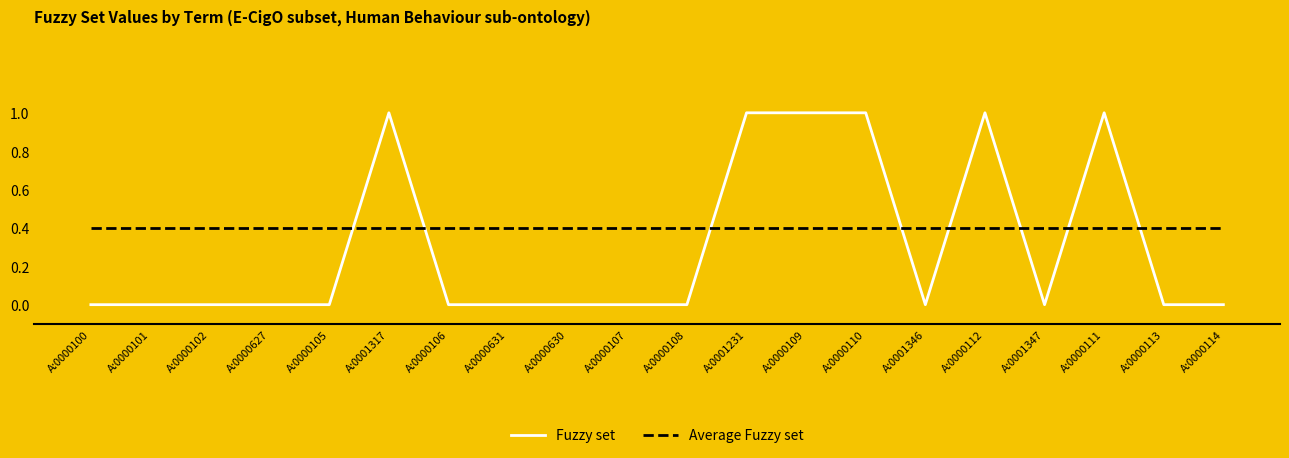

What are all the series names shown in the legend?

Fuzzy set, Average Fuzzy set